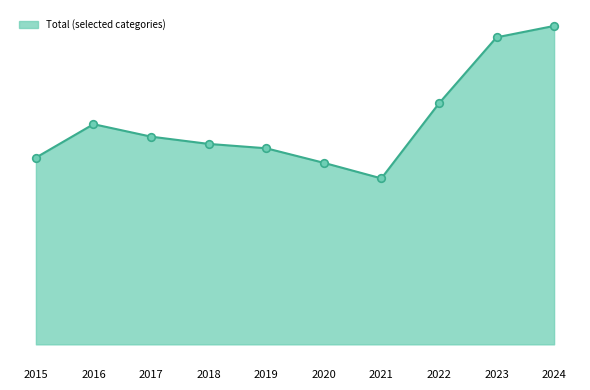

Does the chart have visible grid lines?

No